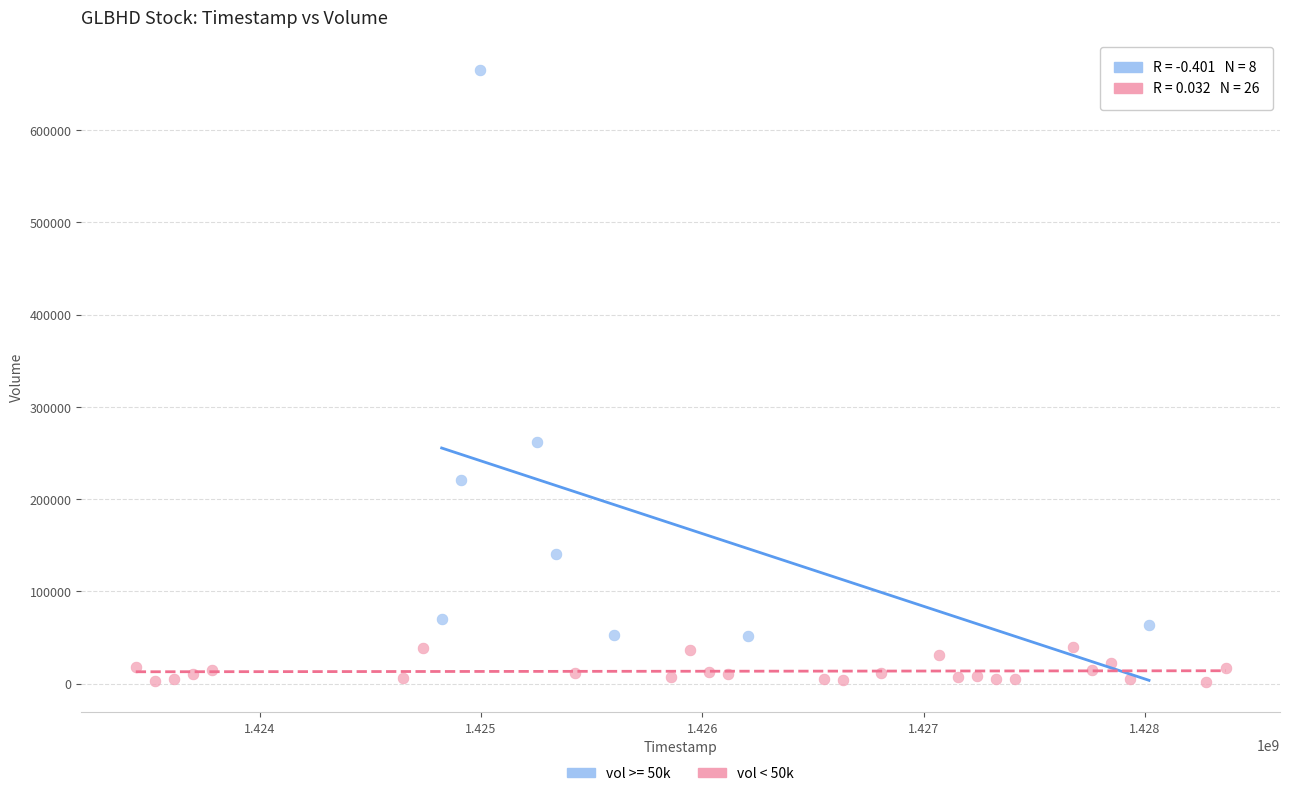

Which series has the largest Y range (max minus min)?

vol >= 50k